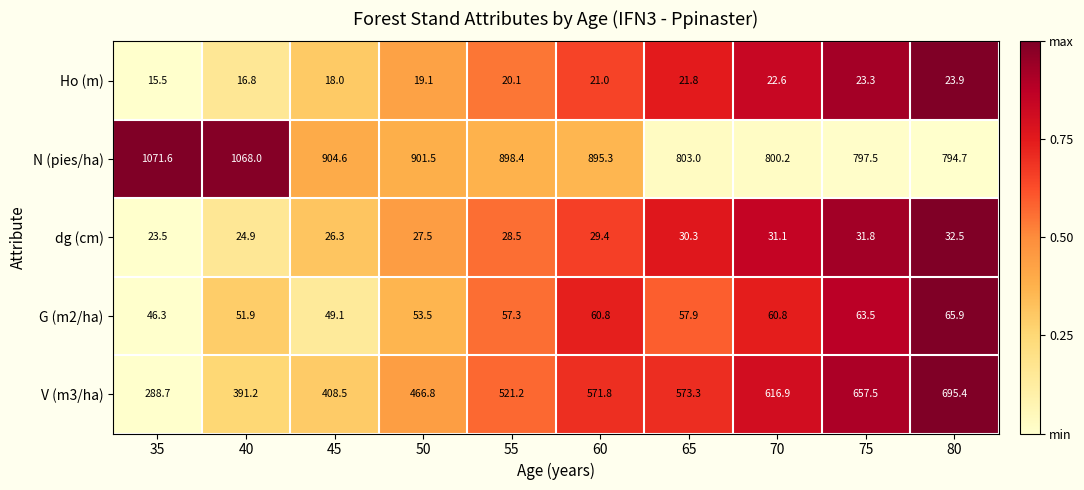

Between 40 and 65, which series saw the biggest shift?

N (pies/ha)